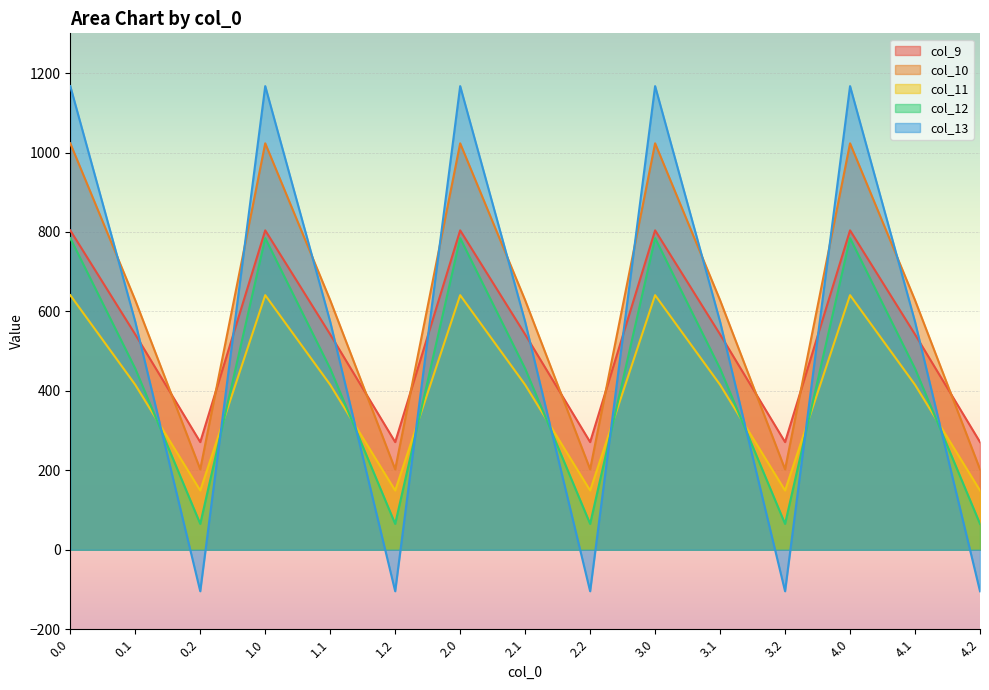

What are all the series names shown in the legend?

col_9, col_10, col_11, col_12, col_13